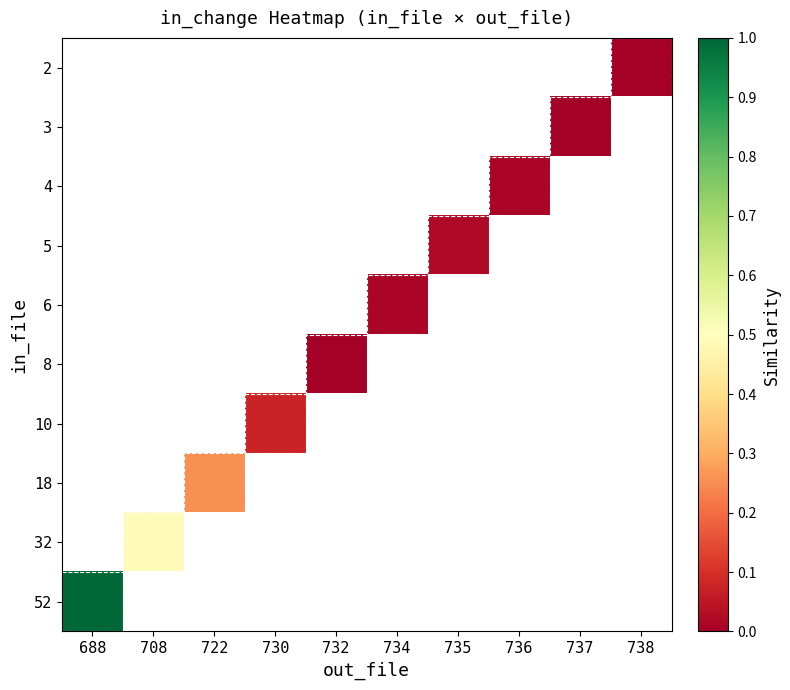

What is the maximum value shown in the chart?

1.0